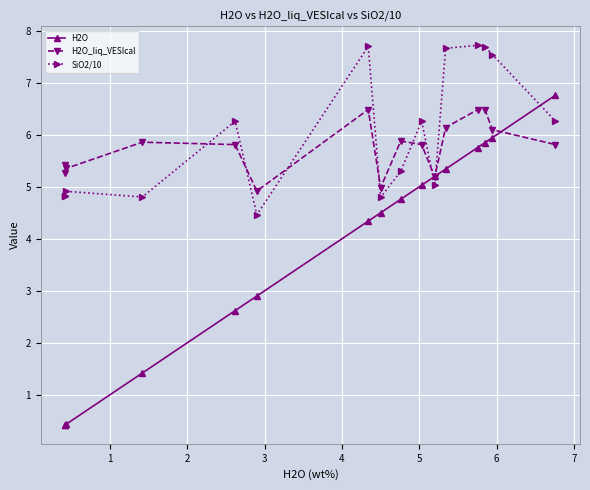

At how many categories does at least one series exceed 7?

5